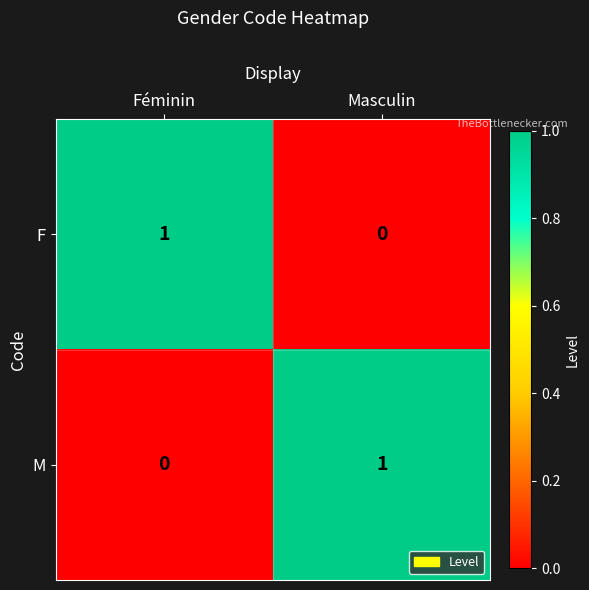

Reading right to left, what are all the values shown in this chart?

F: 0	1
M: 1	0